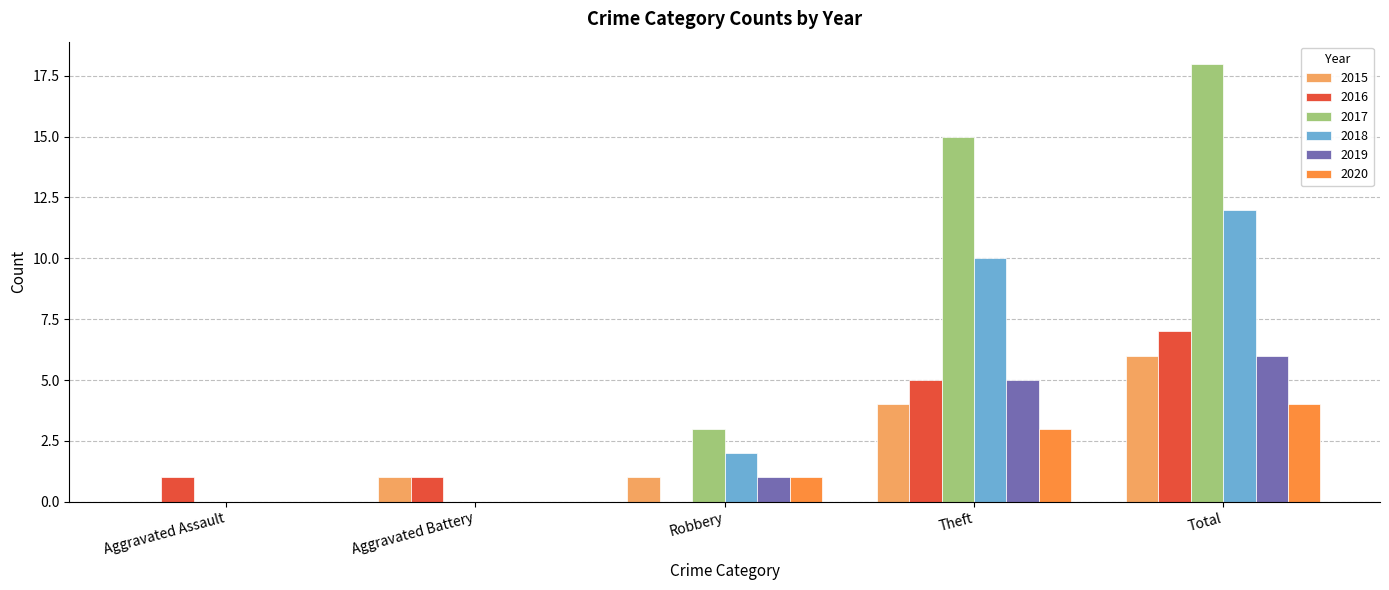

Which series changed the most between Aggravated Assault and Robbery?

2017